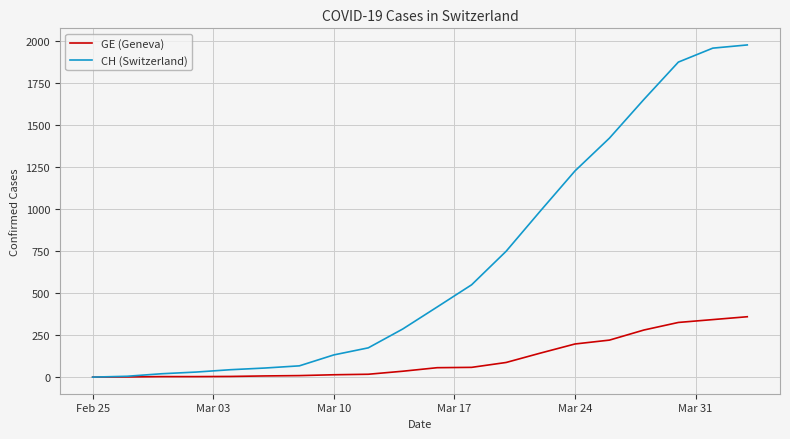

Which series has the largest range (max minus min)?

CH (Switzerland)